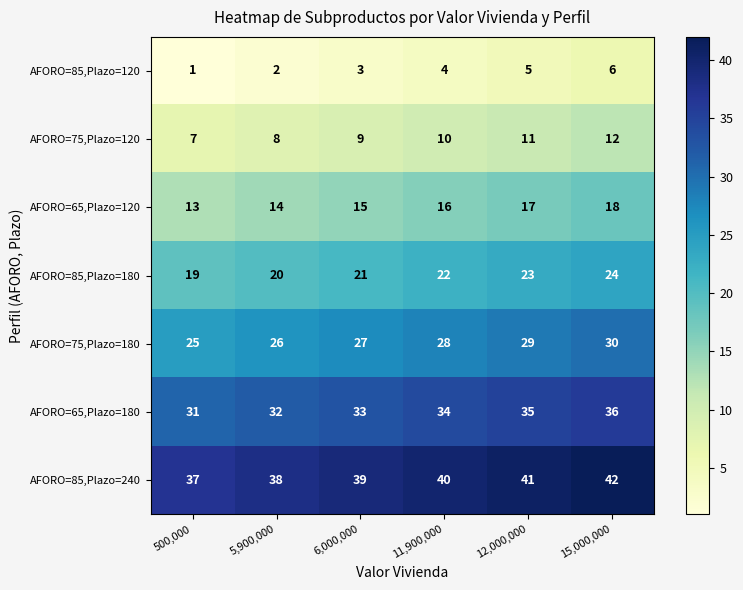

Rank the series by their maximum value, from highest to lowest.

AFORO=85,Plazo=240, AFORO=65,Plazo=180, AFORO=75,Plazo=180, AFORO=85,Plazo=180, AFORO=65,Plazo=120, AFORO=75,Plazo=120, AFORO=85,Plazo=120